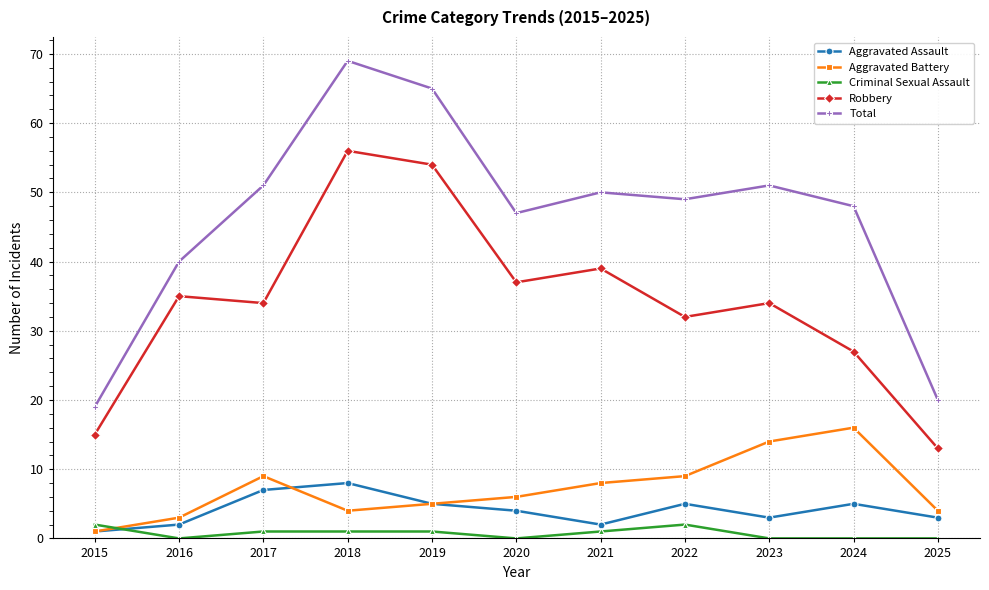

Which series has the widest spread of values?

Total